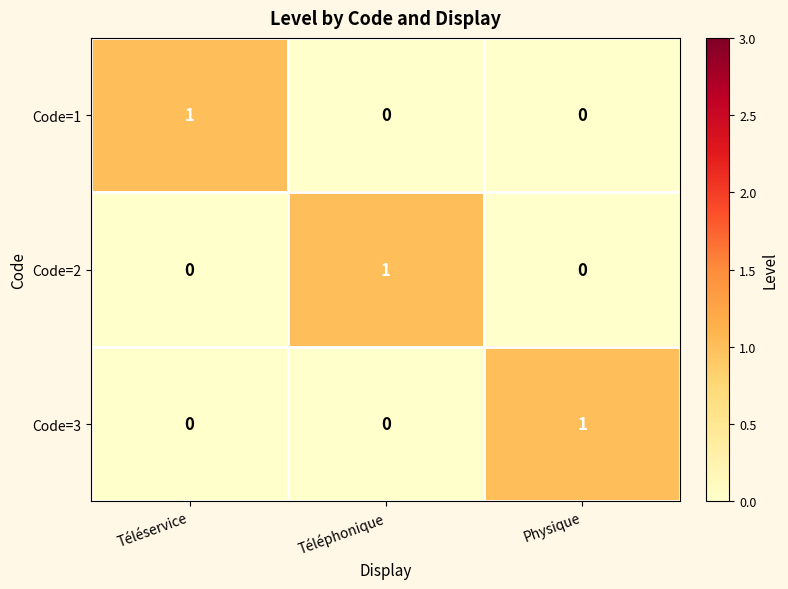

The value of Code=3 at Téléphonique is 1. True or false?

False